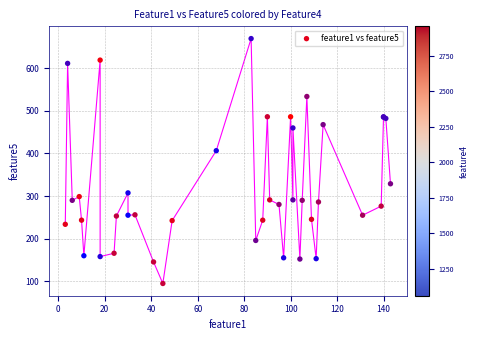

What Y value in the scatter plot is closest to 382?

406.4